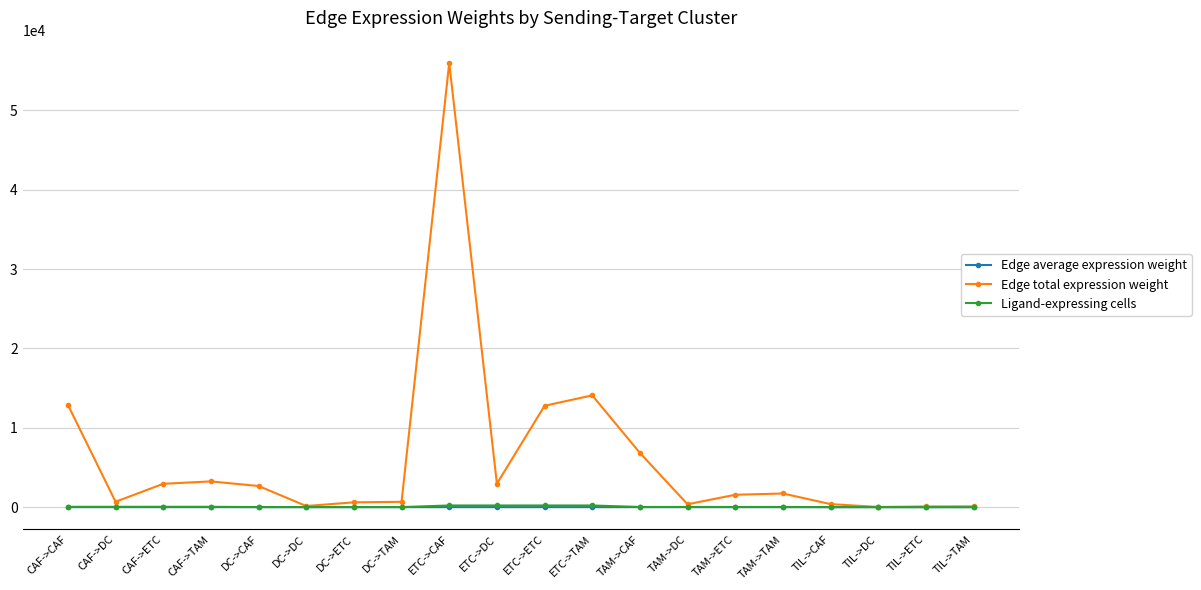

The Edge total expression weight series shows 2941.8 at CAF->ETC. True or false?

True